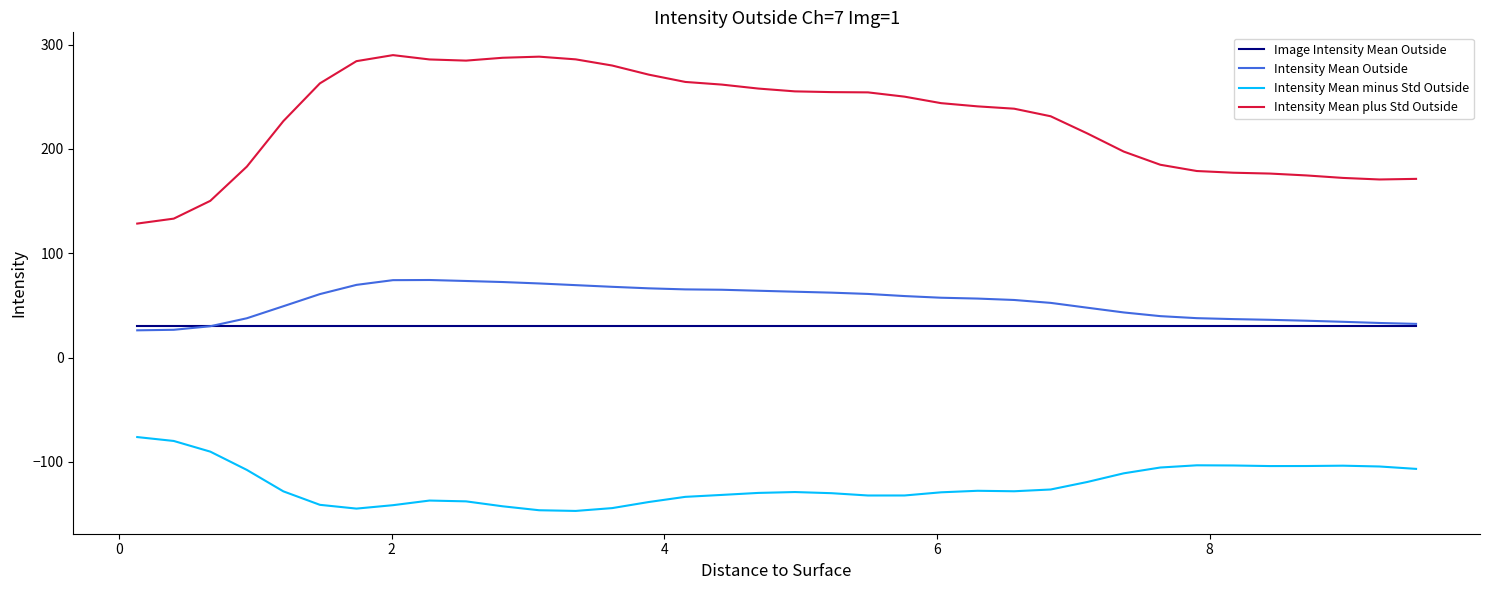

What is the minimum value for Intensity Mean plus Std Outside?

128.4